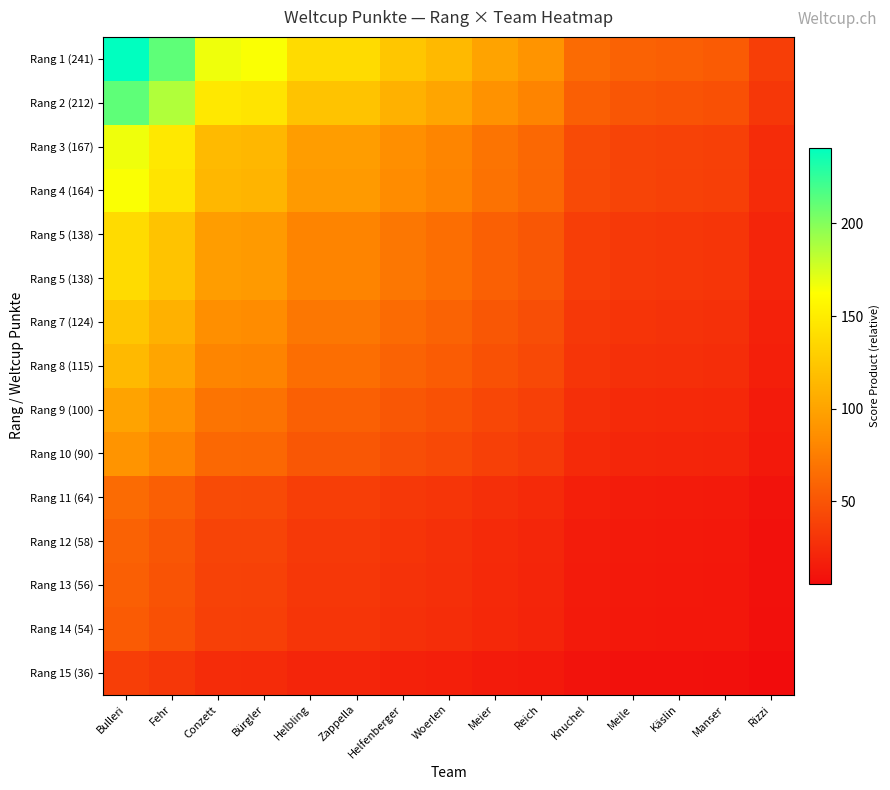

Which has a higher value, Fehr or Käslin?

Fehr